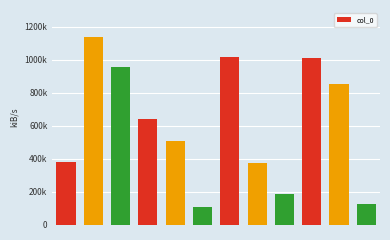

Are the bars horizontal?

No